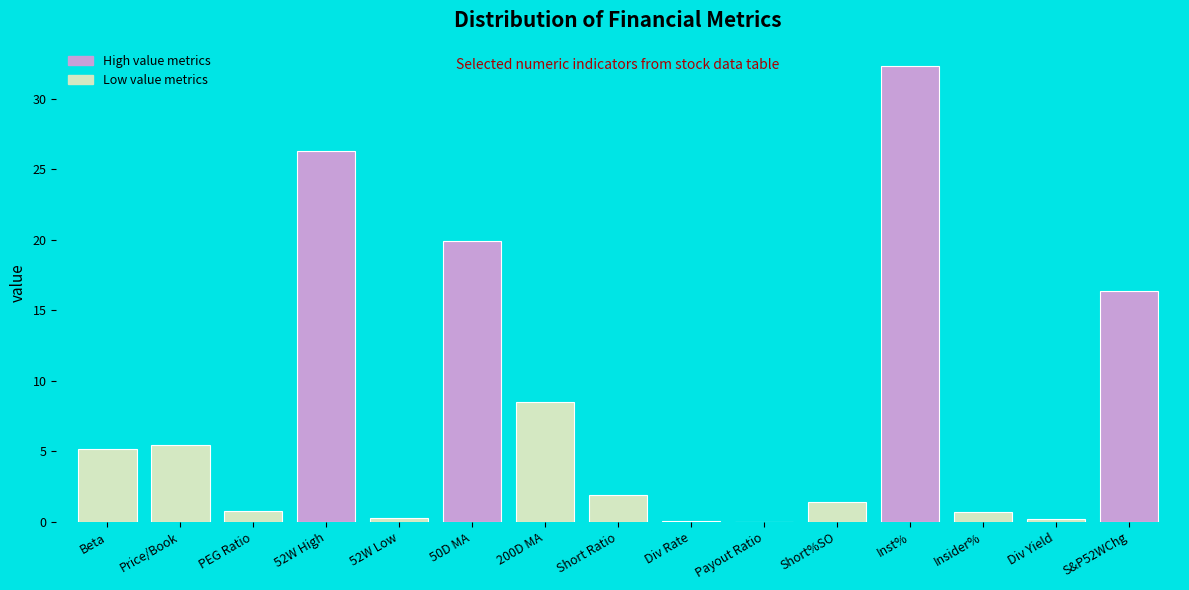

True or false: the data shows 8.5 at 200D MA.

True